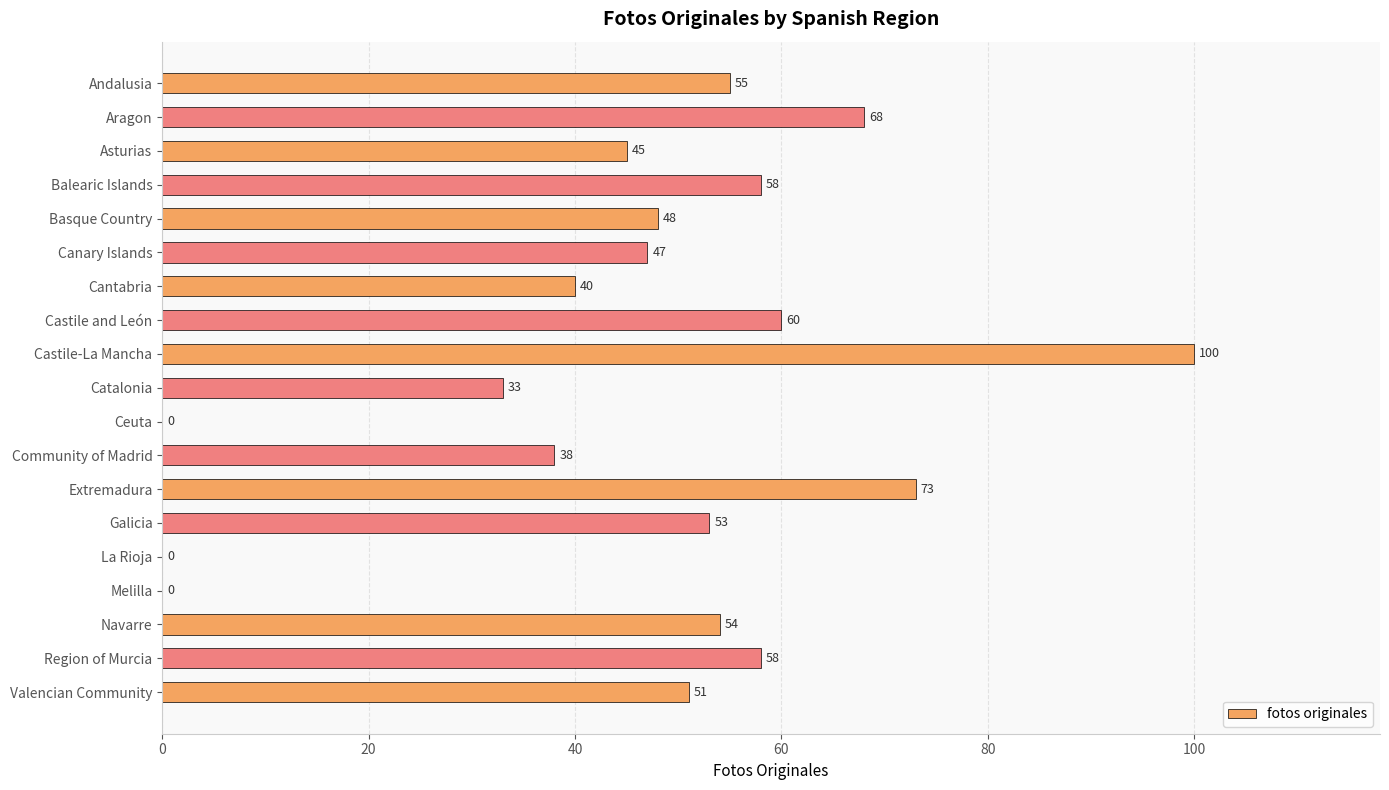

Reading bottom to top, list all the values displayed in this chart.

Valencian Community=51	Region of Murcia=58	Navarre=54	Melilla=0	La Rioja=0	Galicia=53	Extremadura=73	Community of Madrid=38	Ceuta=0	Catalonia=33	Castile-La Mancha=100	Castile and León=60	Cantabria=40	Canary Islands=47	Basque Country=48	Balearic Islands=58	Asturias=45	Aragon=68	Andalusia=55